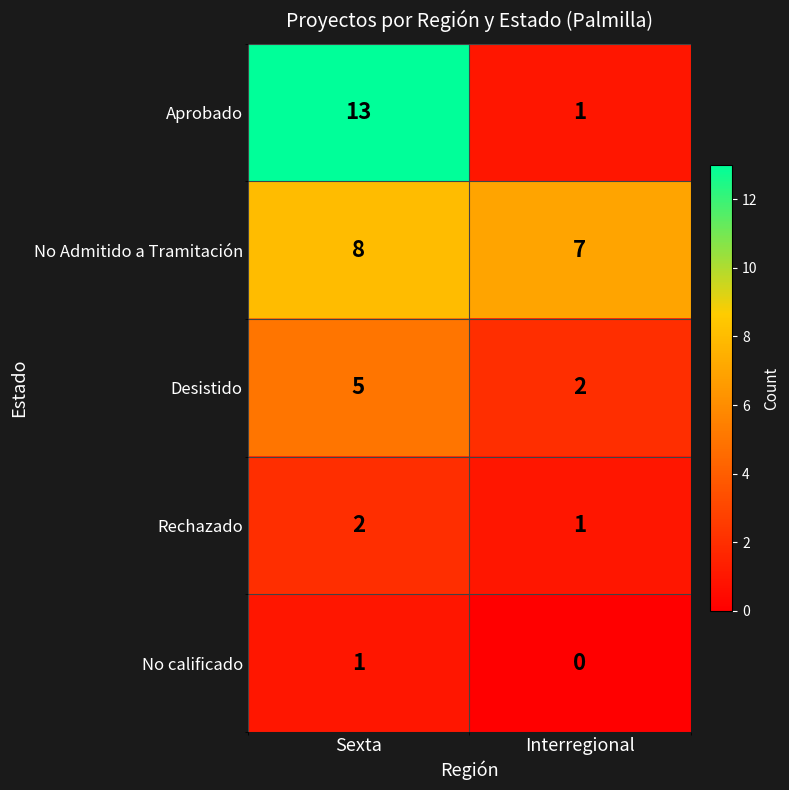

Reading right to left, extract all data points from this chart.

Aprobado: Interregional=1	Sexta=13
No Admitido a Tramitación: Interregional=7	Sexta=8
Desistido: Interregional=2	Sexta=5
Rechazado: Interregional=1	Sexta=2
No calificado: Interregional=0	Sexta=1